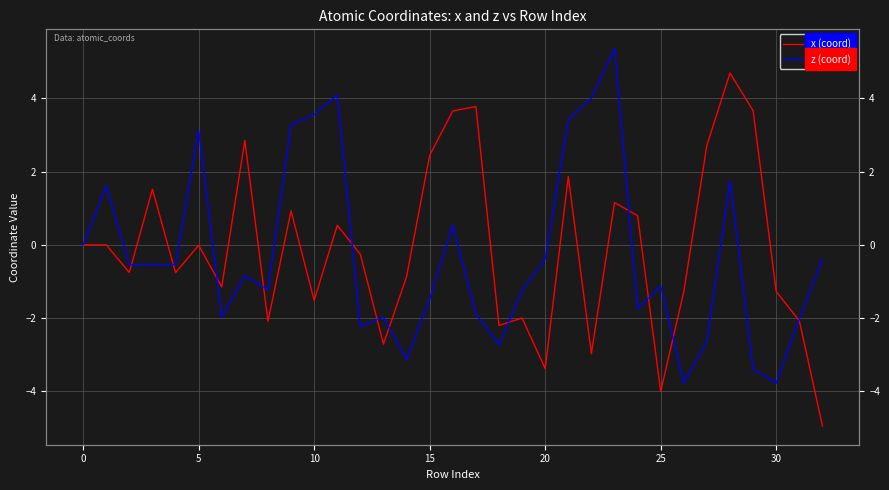

What are all the series names shown in the legend?

x (coord), z (coord)